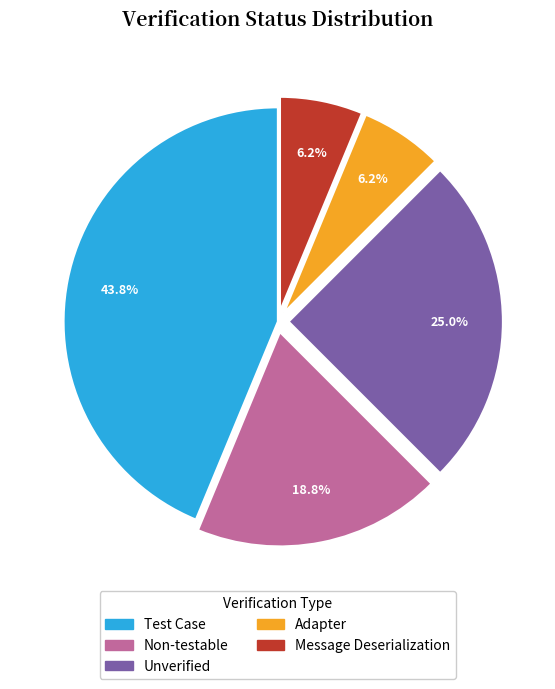

How much of the chart is everything except Unverified?

75.0%